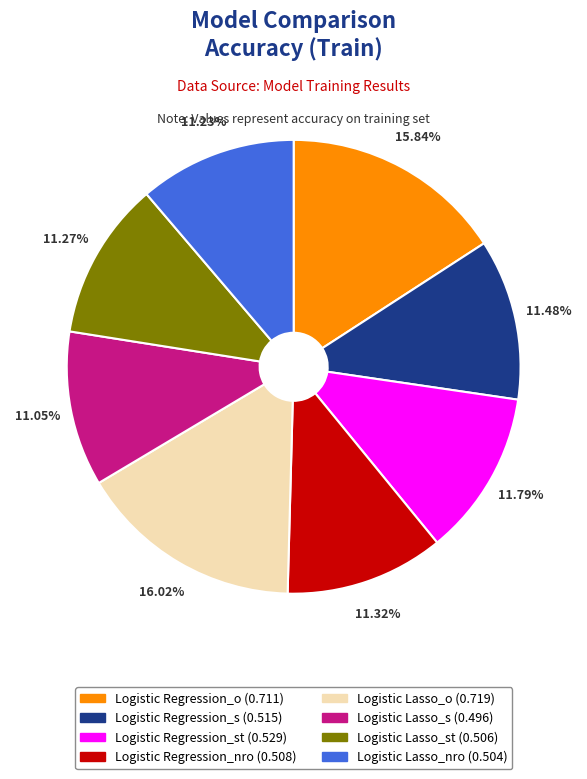

Combined, do Logistic Regression_st (0.529) and Logistic Lasso_o (0.719) account for over 50%?

No